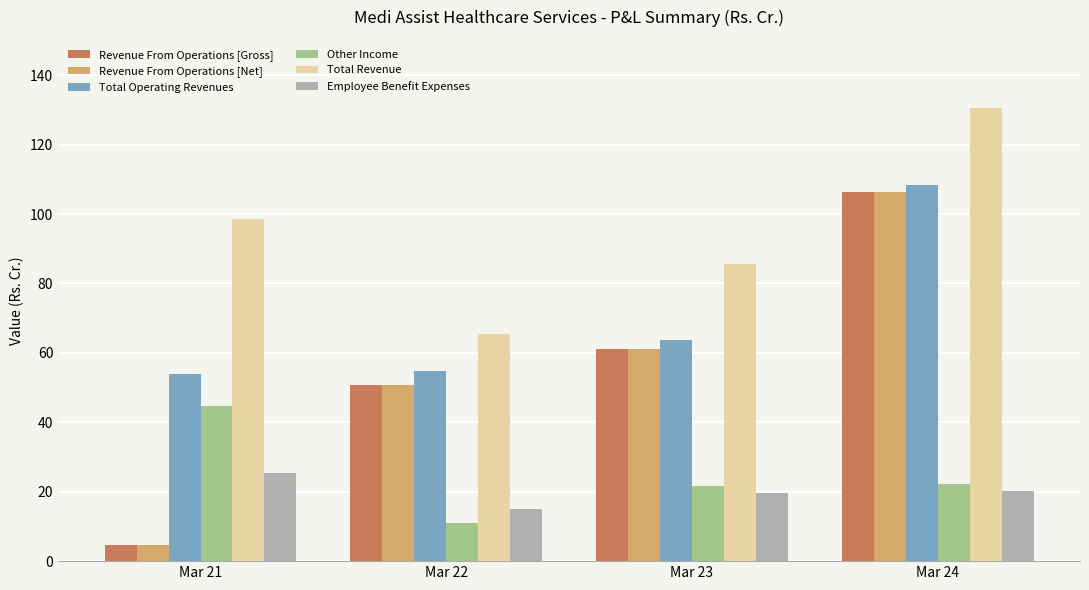

The value of Employee Benefit Expenses at Mar 24 is 28.1. True or false?

False